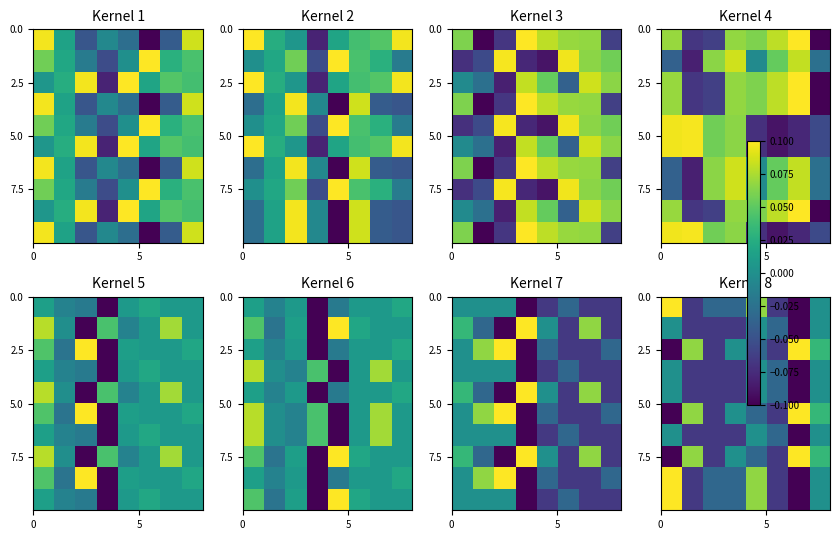

How many values in the 2.5 series are below 0?

4